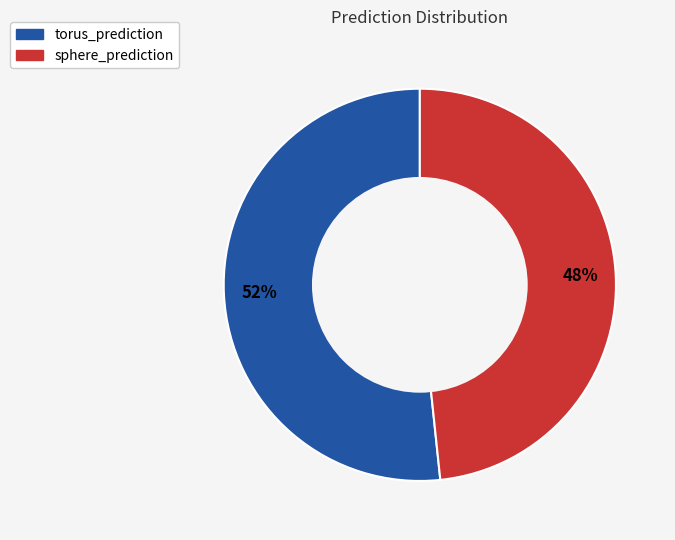

Does sphere_prediction account for over 50% of the chart?

No